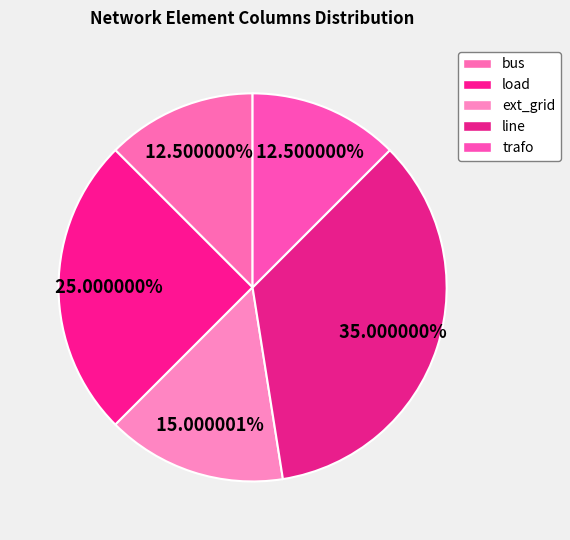

Which category has the smallest portion of the pie?

bus